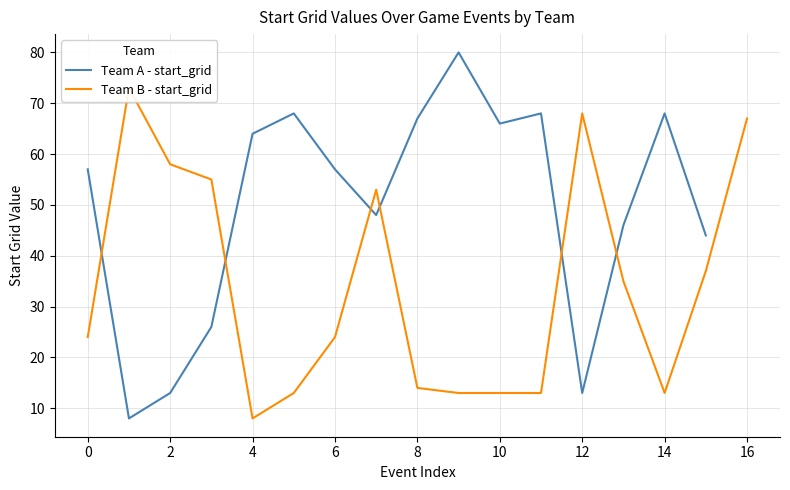

Is it true that Team B - start_grid equals 19 at 0:20:46?

False